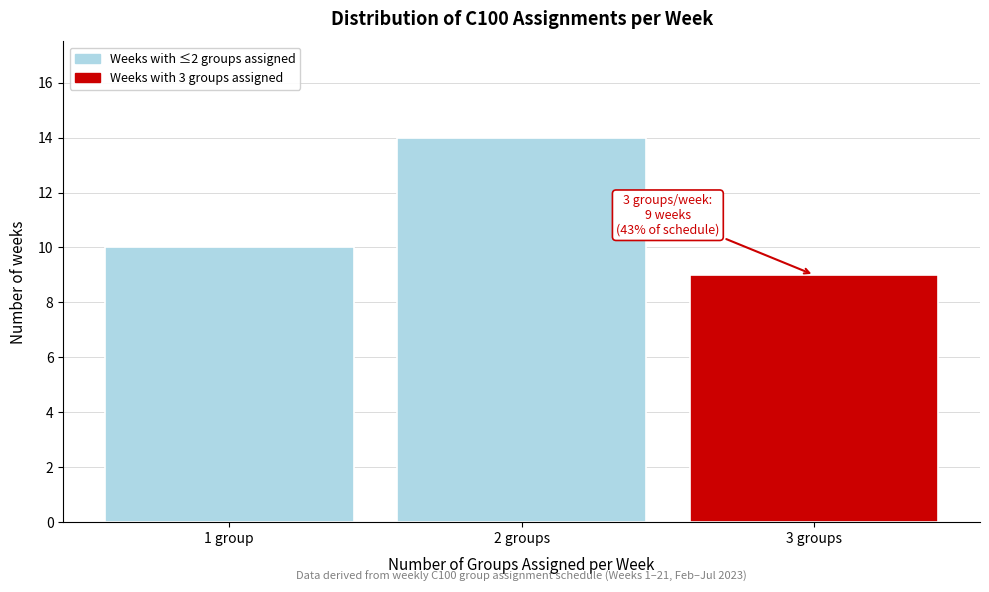

Reading left to right, list all the values displayed in this chart.

1 group=10	2 groups=14	3 groups=9